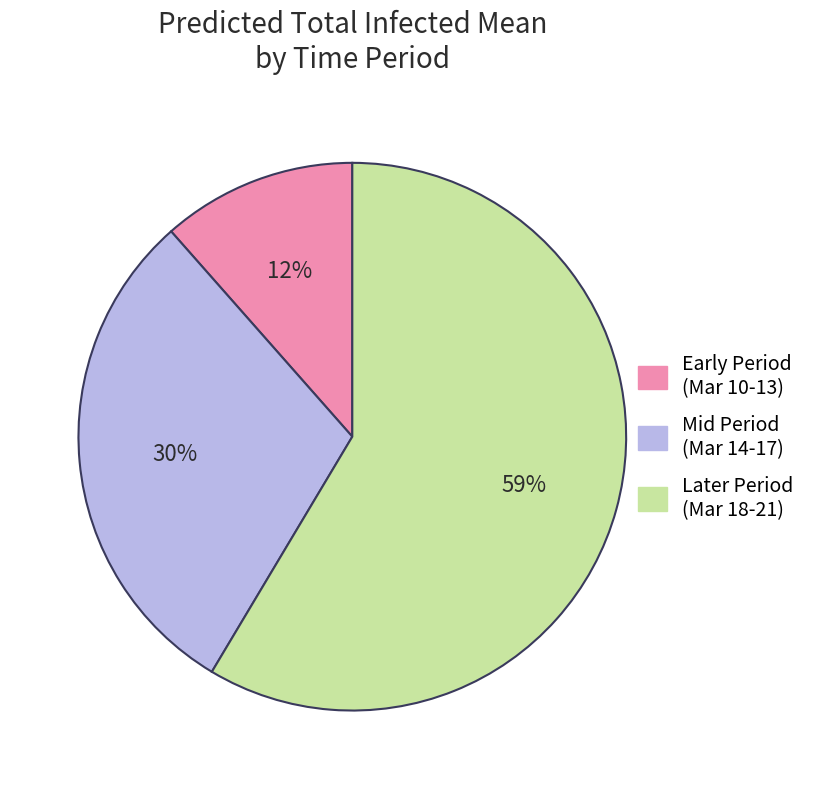

To the nearest percent, what is the average slice percentage?

33%